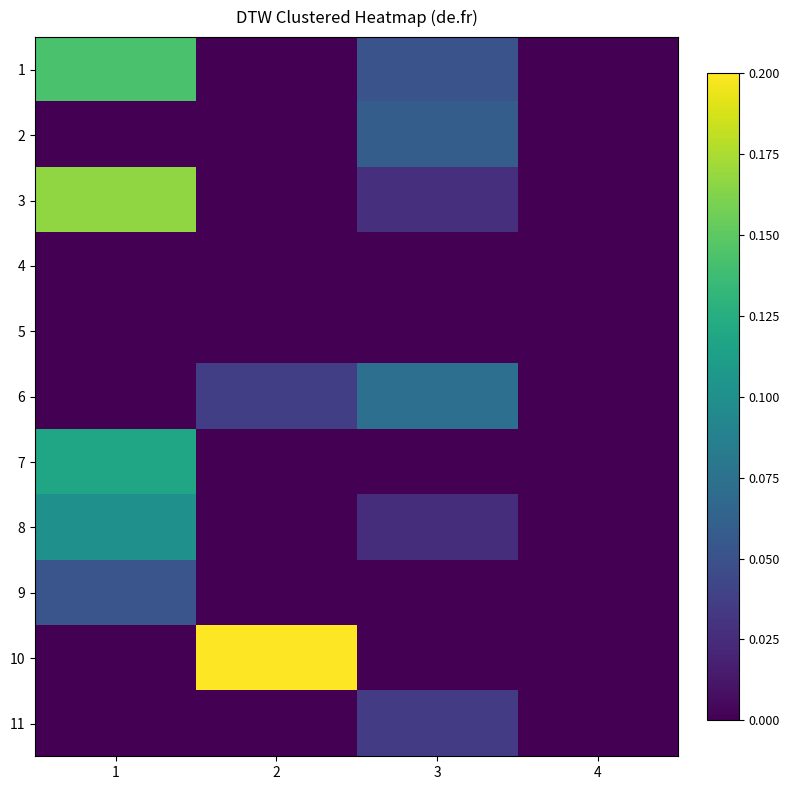

Which series has the largest total across all categories?

10